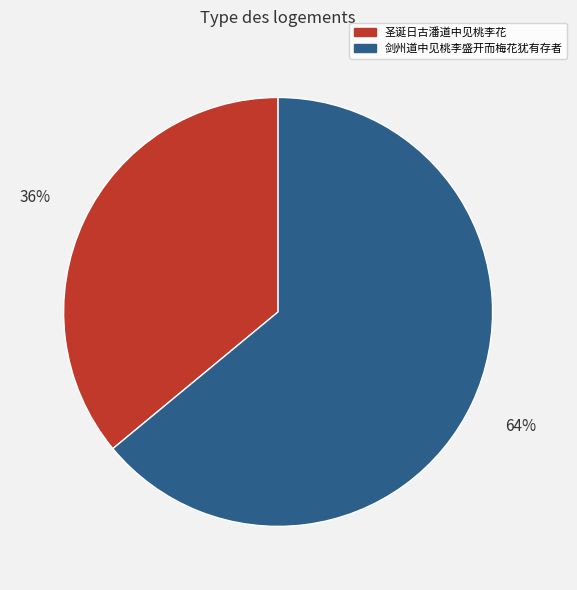

Combined, do 剑州道中见桃李盛开而梅花犹有存者 and 圣诞日古潘道中见桃李花 account for over 50%?

Yes